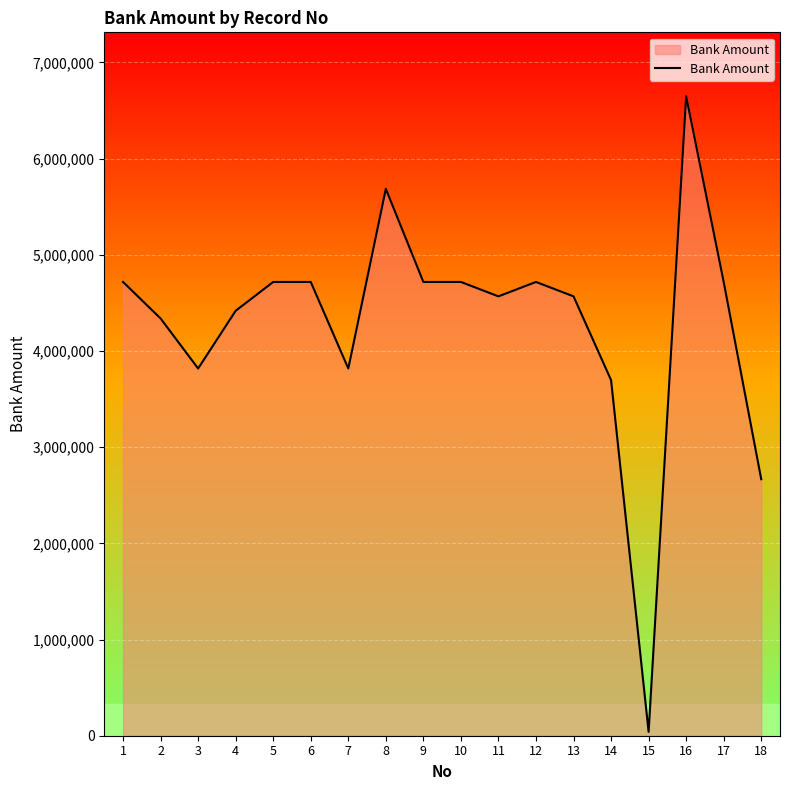

Is it true that the value at 18 is 2666273?

True